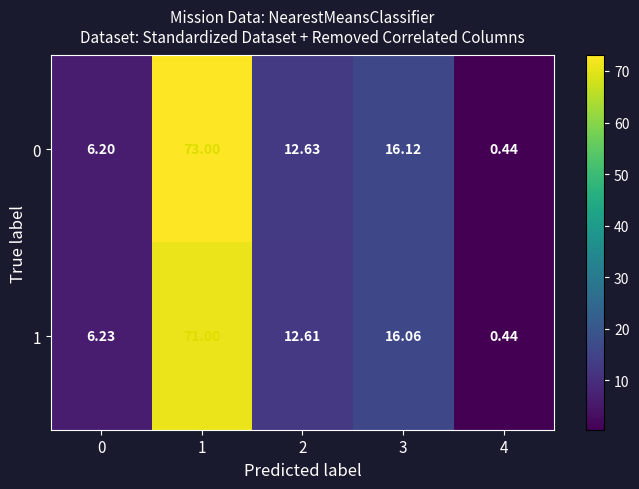

At how many categories does at least one series exceed 16?

2